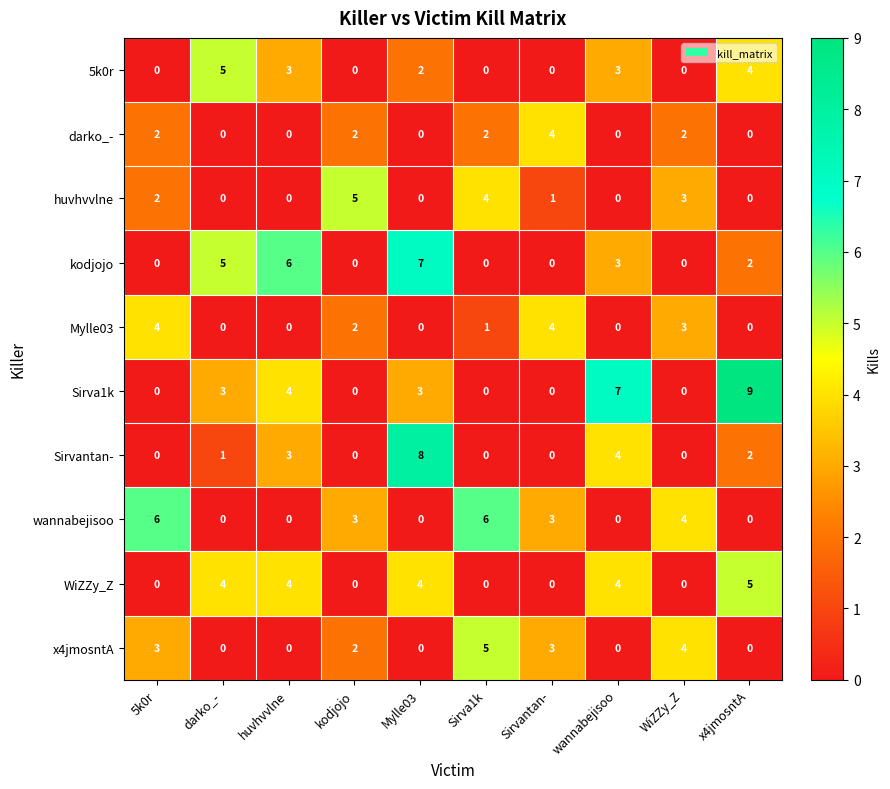

How many Mylle03 values are between 0 and 3?

8